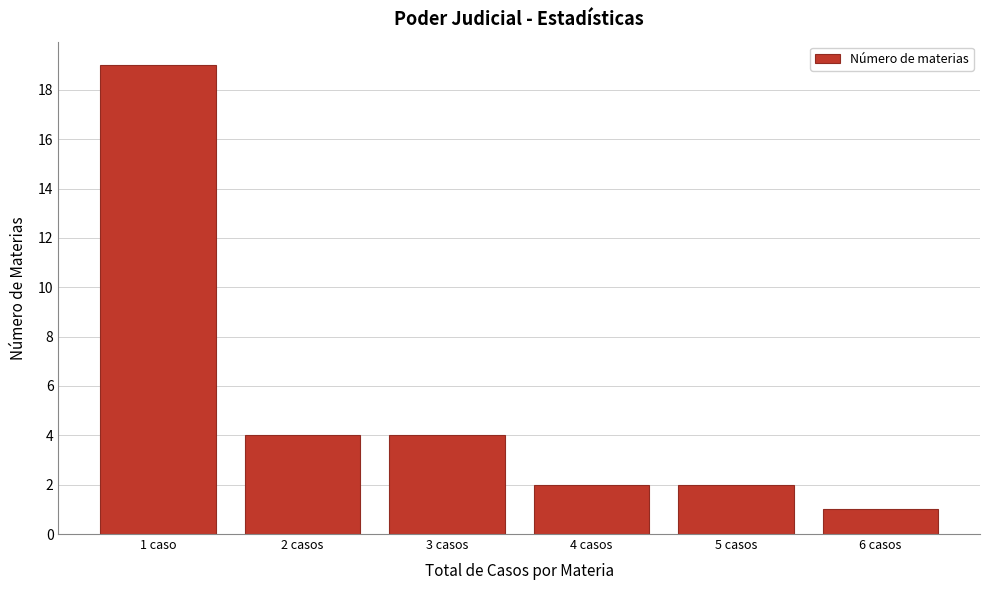

Reading left to right, what are all the values shown in this chart?

1 caso=19	2 casos=4	3 casos=4	4 casos=2	5 casos=2	6 casos=1